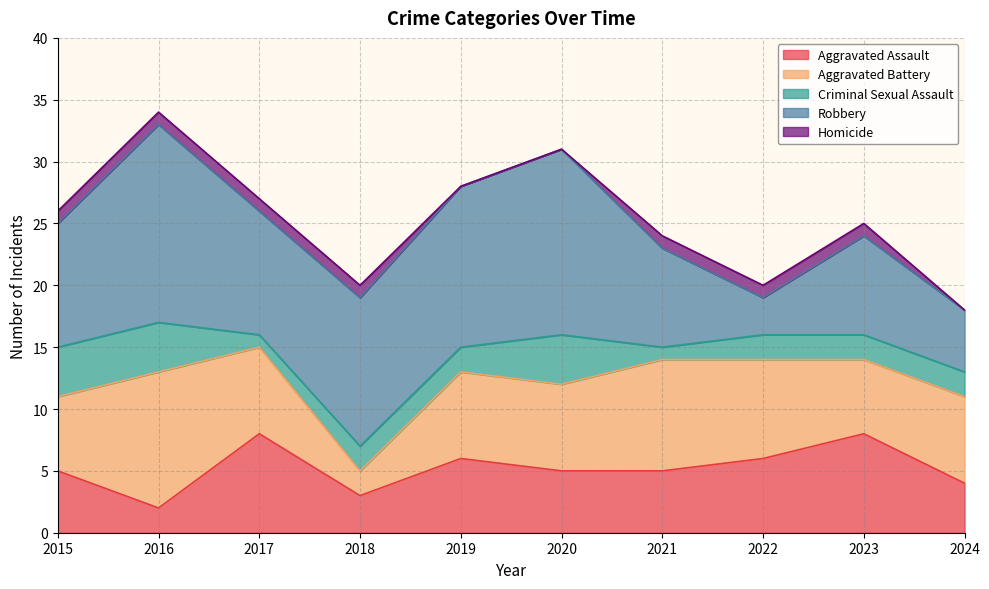

Is the value of Homicide at 2018 greater than the value of Aggravated Assault at 2015?

No